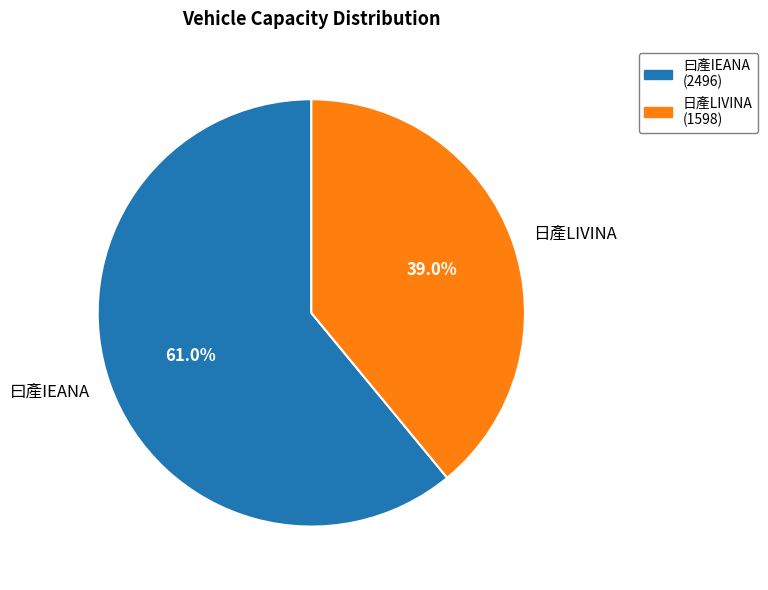

To the nearest percent, what portion does 曰產IEANA represent?

61%